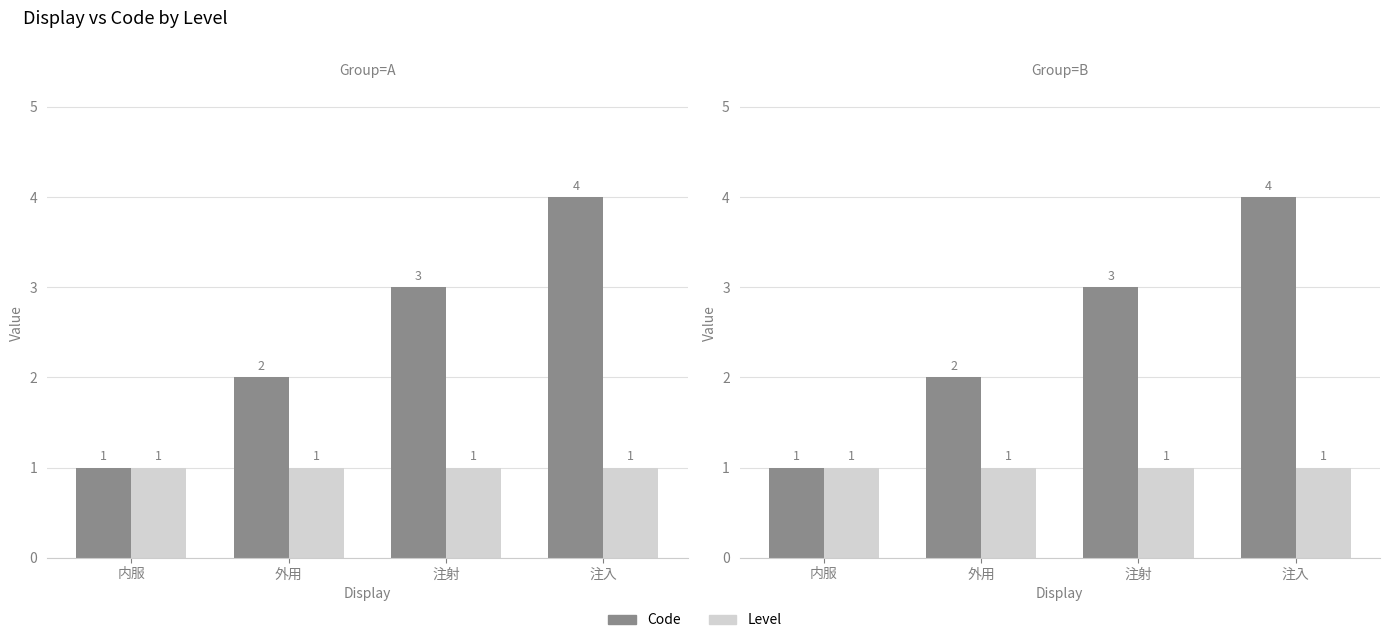

Is the value of Level at 外用 greater than the value of Code at 外用?

No